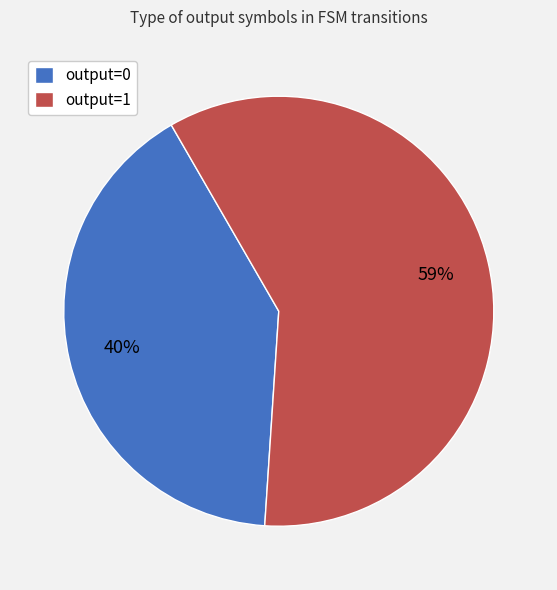

What percentage do output_symbol=1 and output_symbol=0 together represent?

100.0%